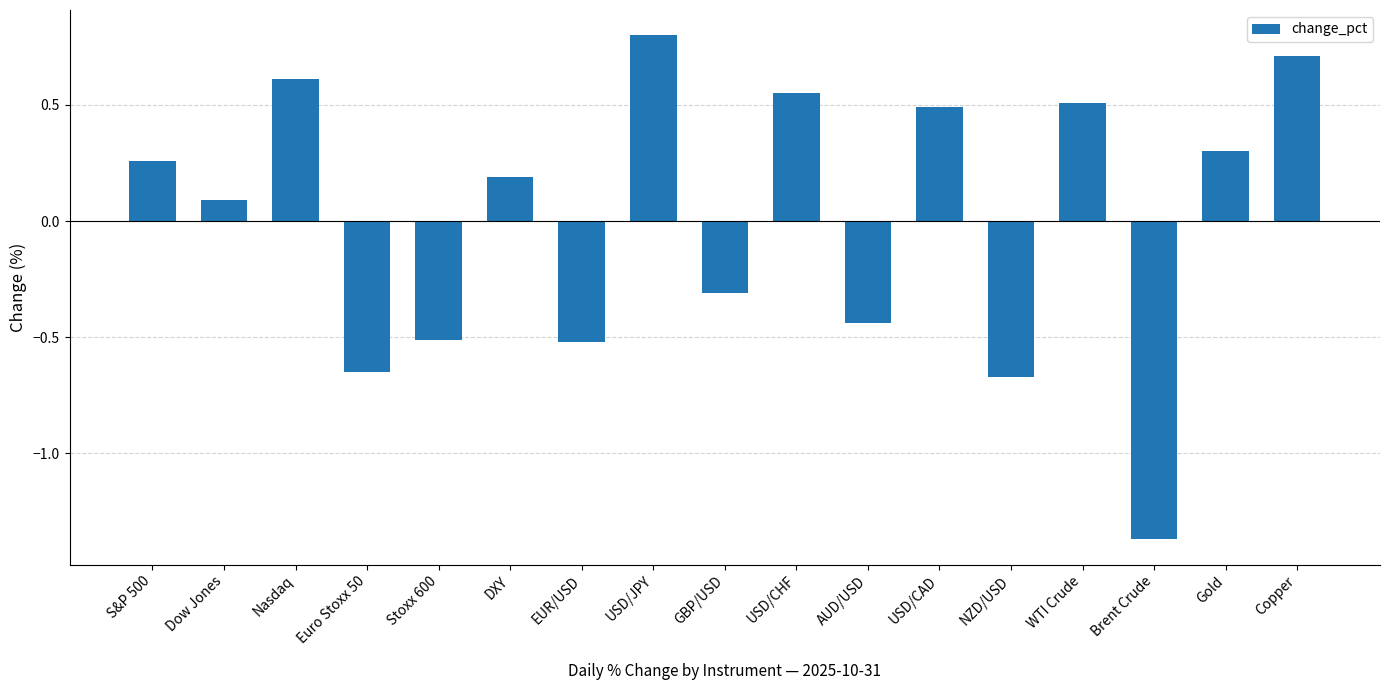

Does the chart contain any negative values?

Yes